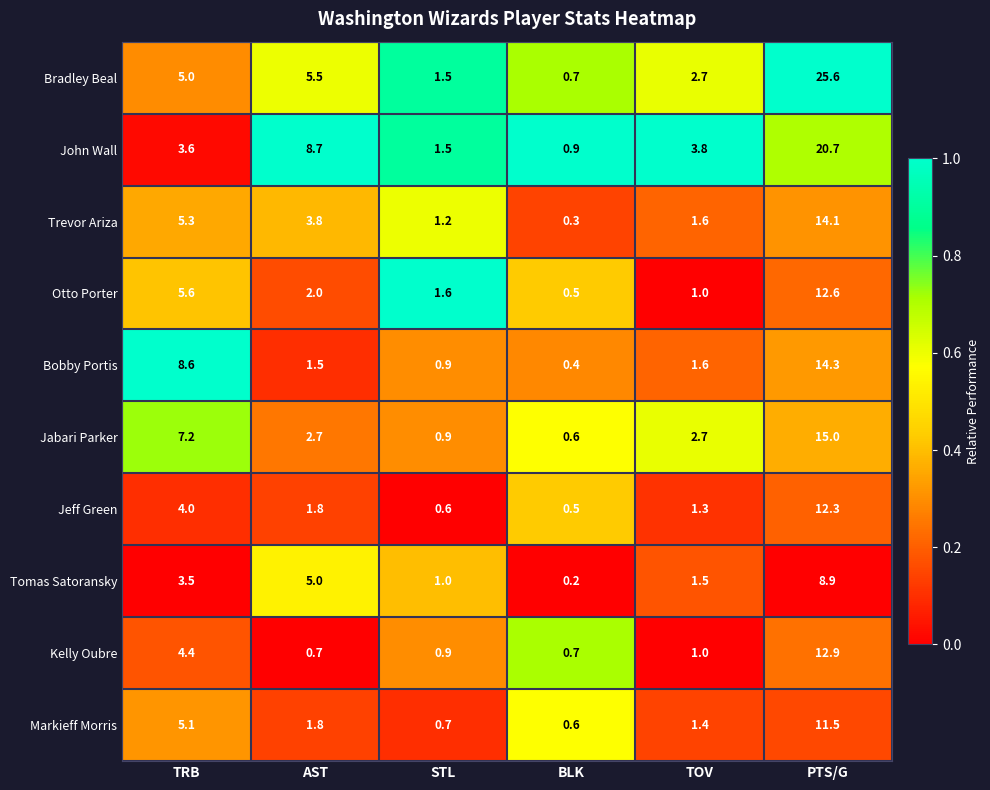

True or false: Tomas Satoransky has a value of 1.5 at TOV.

True